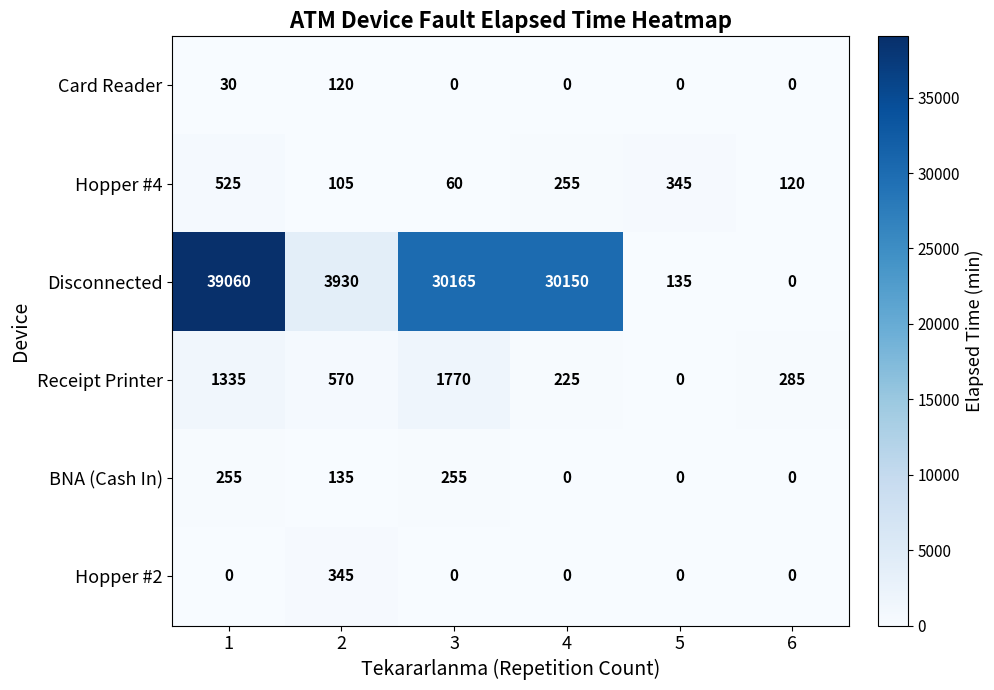

Rank the series by their maximum value, from highest to lowest.

Disconnected, Receipt Printer, Hopper #4, Hopper #2, BNA (Cash In), Card Reader